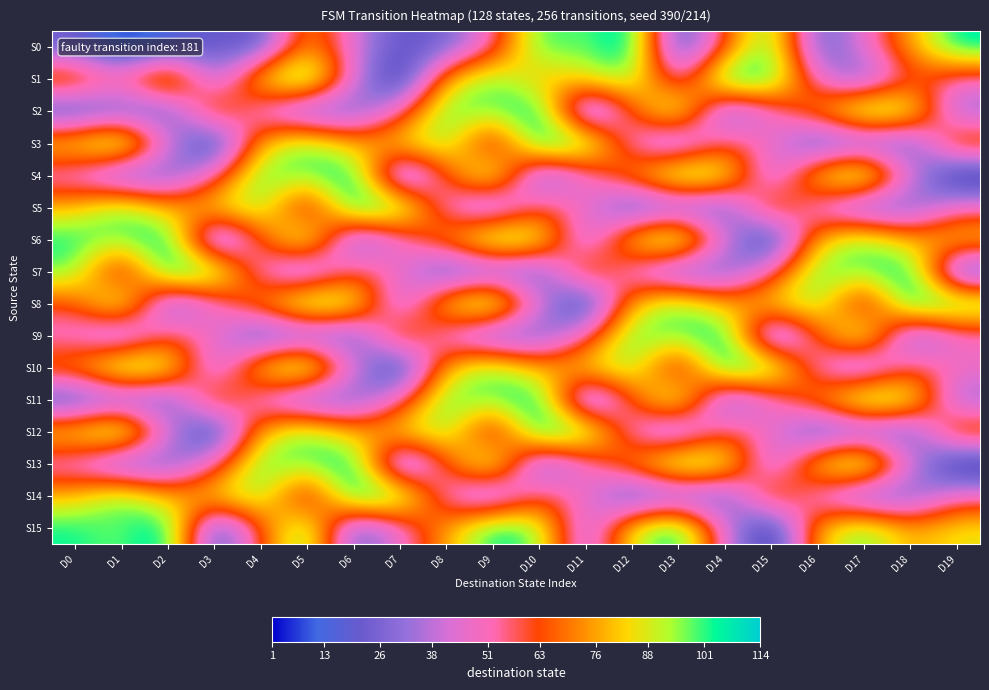

What is the greatest value displayed?

114